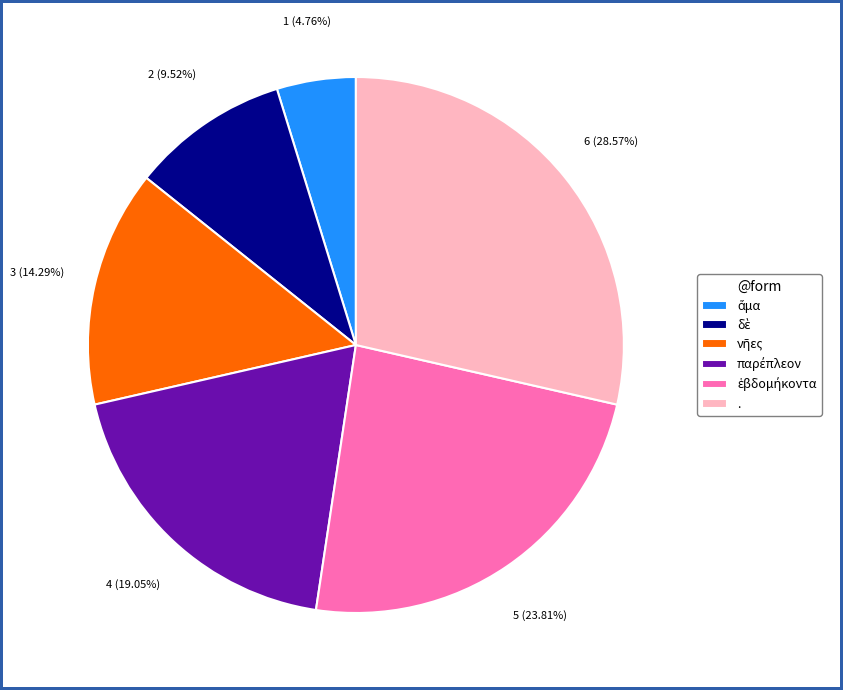

How many slices are in this pie chart?

6